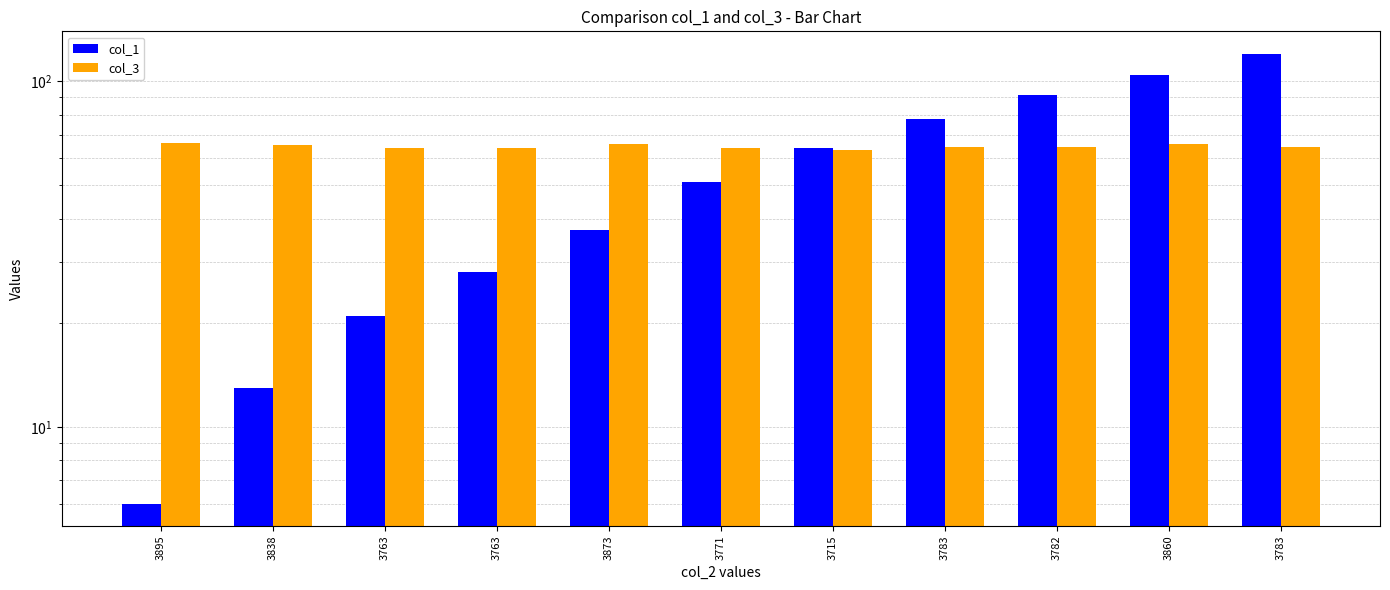

How many values in the col_1 series are below 51?

5